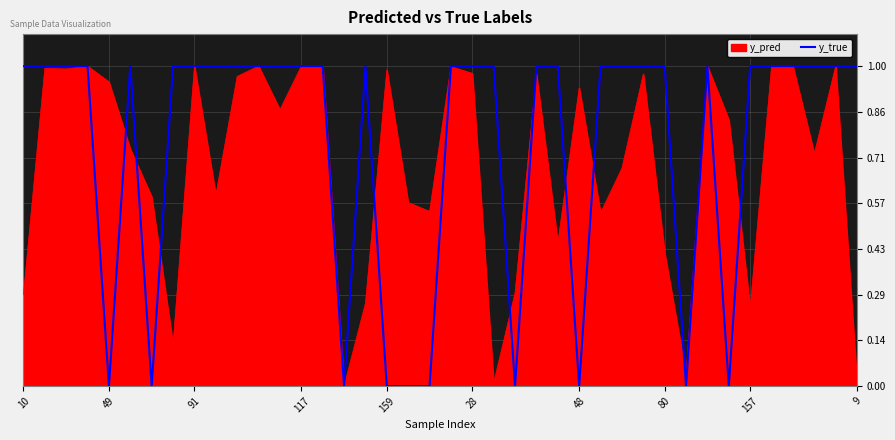

Which series has the largest total across all categories?

y_true